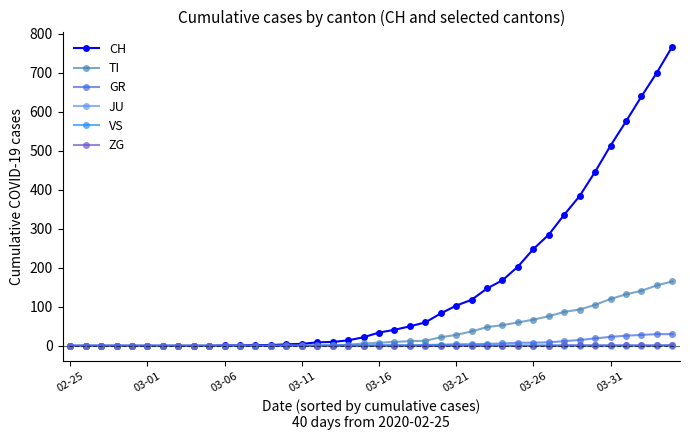

Which series has the largest total across all categories?

CH